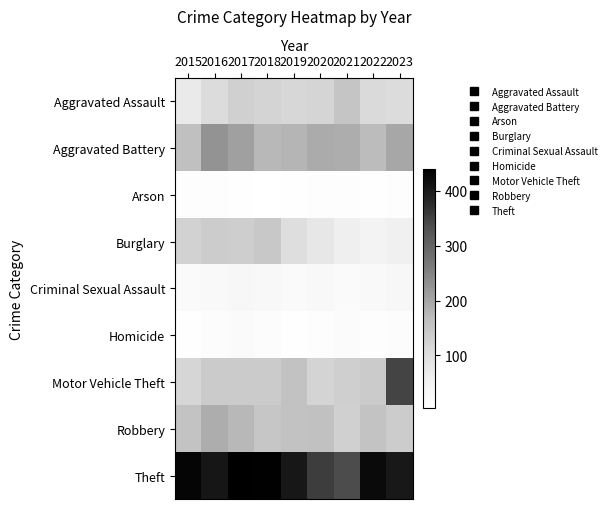

At which category is the sum across all series the highest?

2023